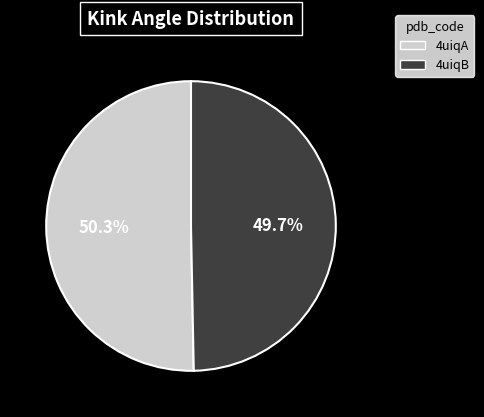

To the nearest percent, what is the average slice percentage?

50%